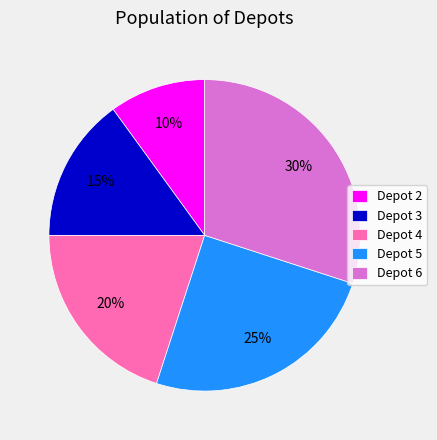

Between Depot 5 and Depot 4, which is larger?

Depot 5